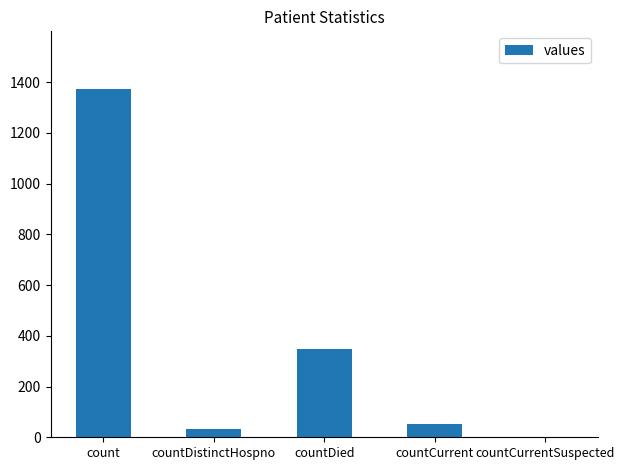

What is the maximum value shown in the chart?

1371